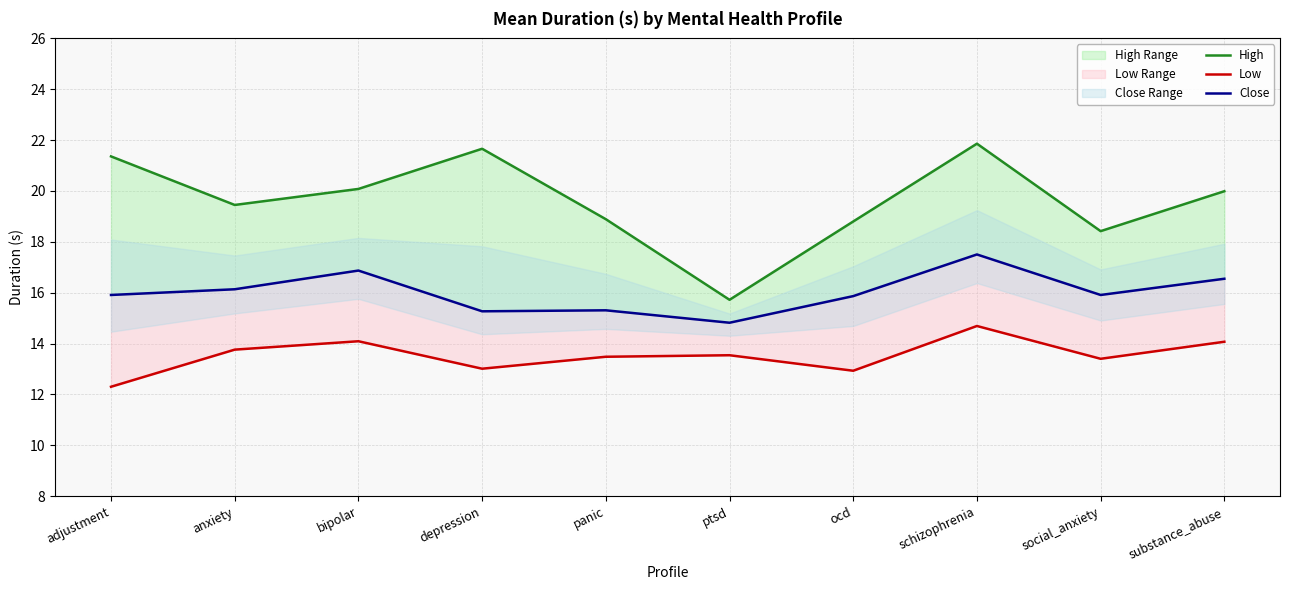

List the labels in order of Close value, largest first.

schizophrenia, bipolar, substance_abuse, anxiety, adjustment, social_anxiety, ocd, panic, depression, ptsd